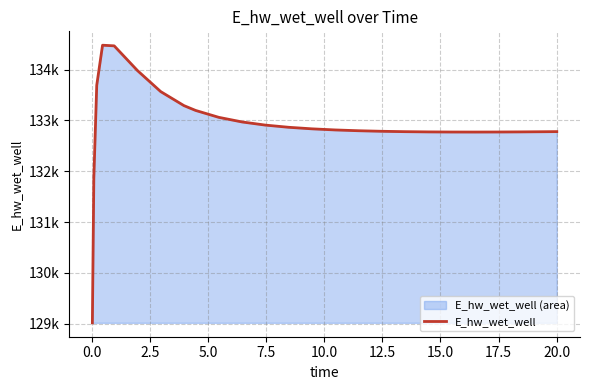

Does the chart have visible grid lines?

Yes